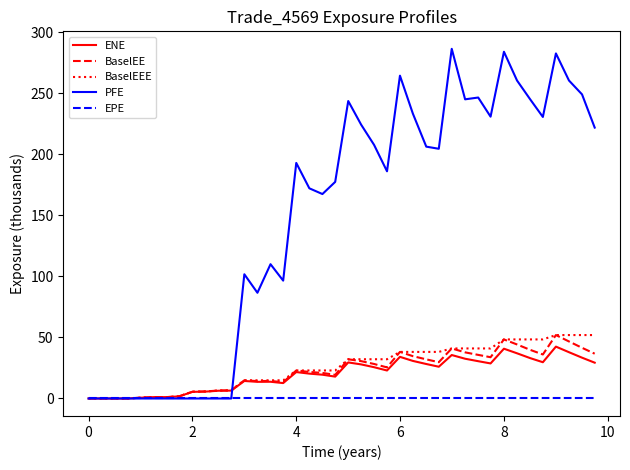

Which series has the largest range (max minus min)?

PFE